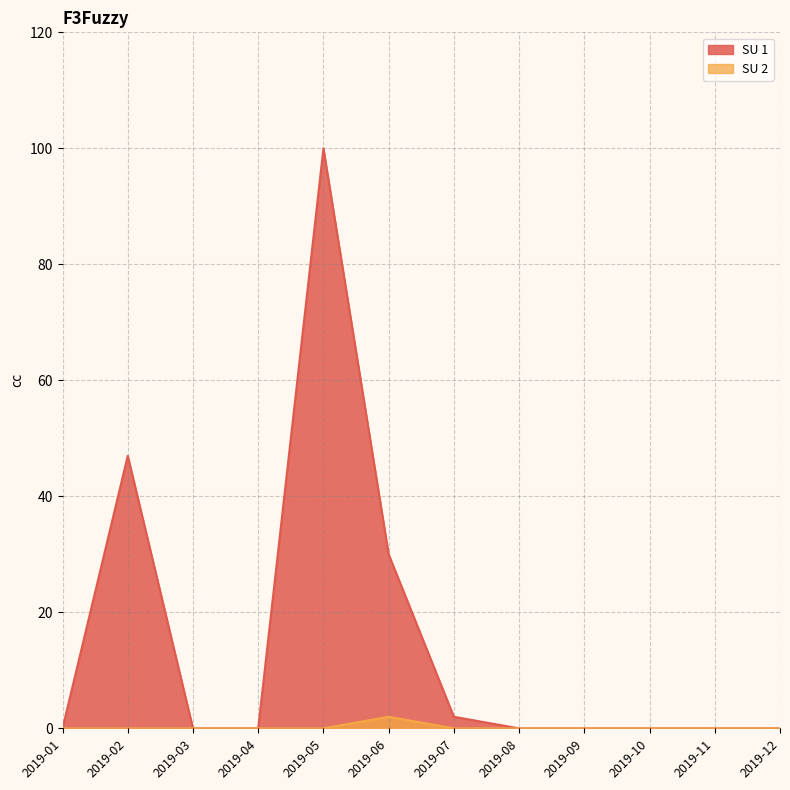

What are all the series names shown in the legend?

SU 1, SU 2